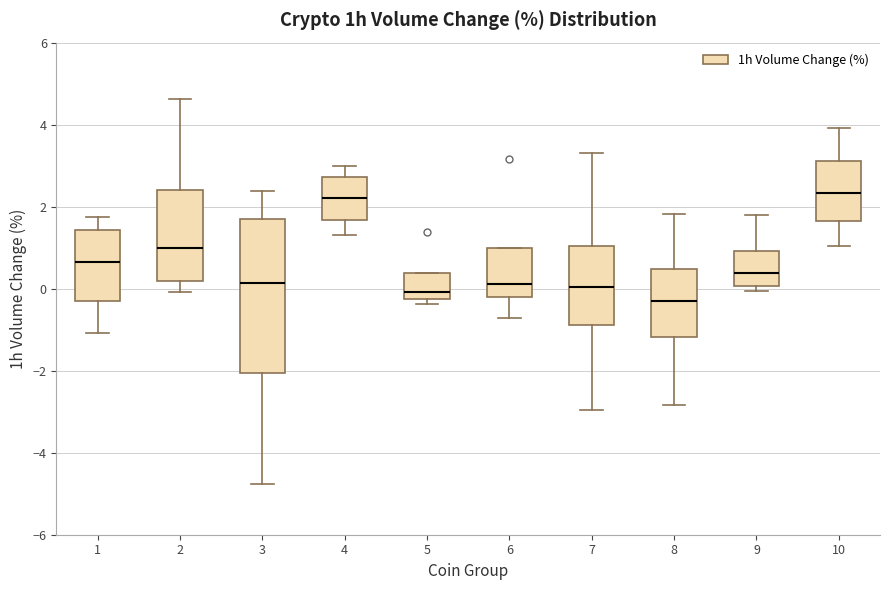

Reading left to right, transcribe this box plot: for each box, give where its median line is, the range the box spans, and where its two whiskers end, as read against the y-axis. The values are not printed on the chart, so give them approximately, as read against the axis.

1: median 0.6, box -0.2 to 1.4, whiskers -1.0 to 1.8
2: median 1.0, box 0.2 to 2.4, whiskers 0.0 to 4.6
3: median 0.2, box -2.0 to 1.6, whiskers -4.8 to 2.4
4: median 2.2, box 1.6 to 2.8, whiskers 1.4 to 3.0
5: median 0.0, box -0.2 to 0.4, whiskers -0.4 to 0.4
6: median 0.2, box -0.2 to 1.0, whiskers -0.8 to 1.0
7: median 0.0, box -0.8 to 1.0, whiskers -3.0 to 3.4
8: median -0.4, box -1.2 to 0.4, whiskers -2.8 to 1.8
9: median 0.4, box 0.0 to 1.0, whiskers 0.0 (just below the box's lower edge) to 1.8
10: median 2.4, box 1.6 to 3.2, whiskers 1.0 to 4.0